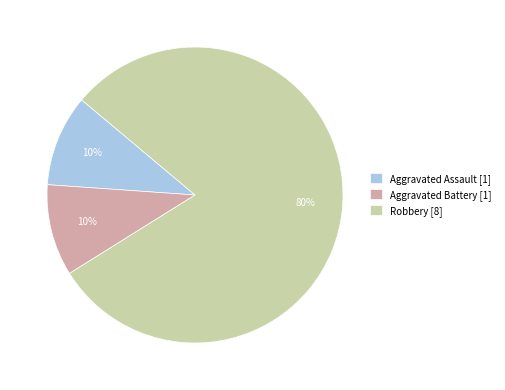

Count the number of slices in the pie.

3